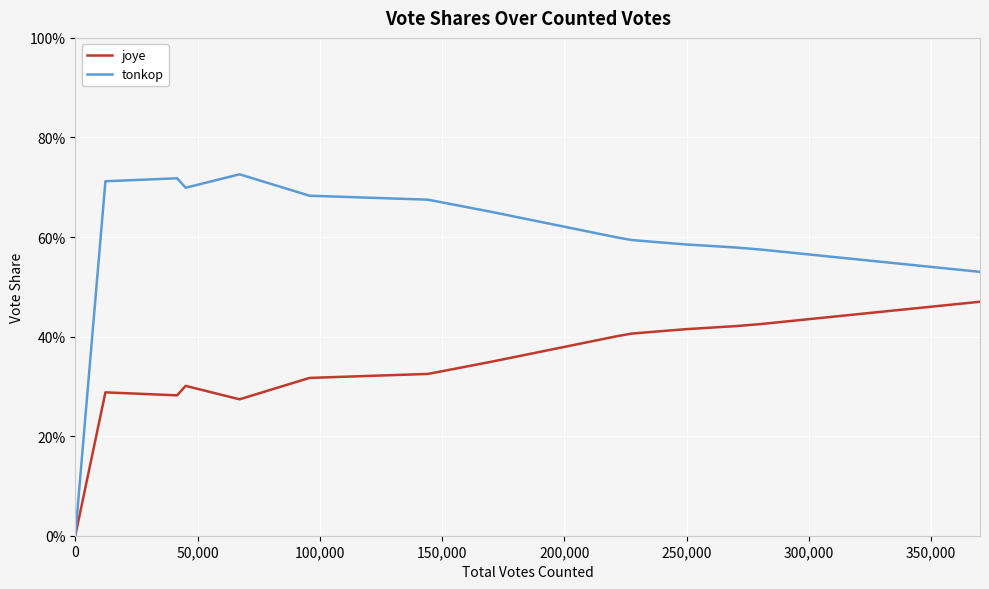

Which series has the largest total across all categories?

tonkop